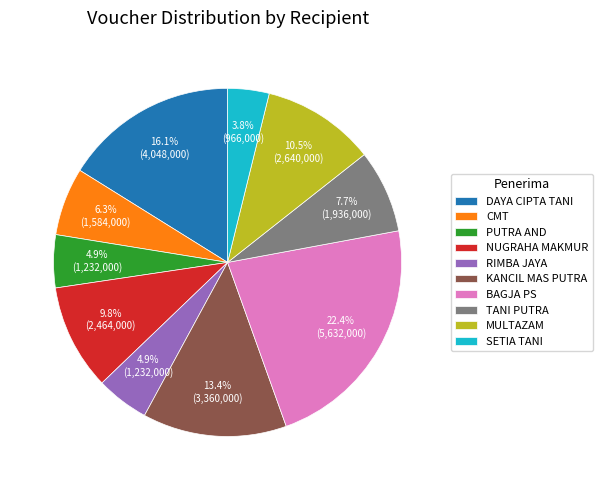

Which slice is the largest?

BAGJA PS